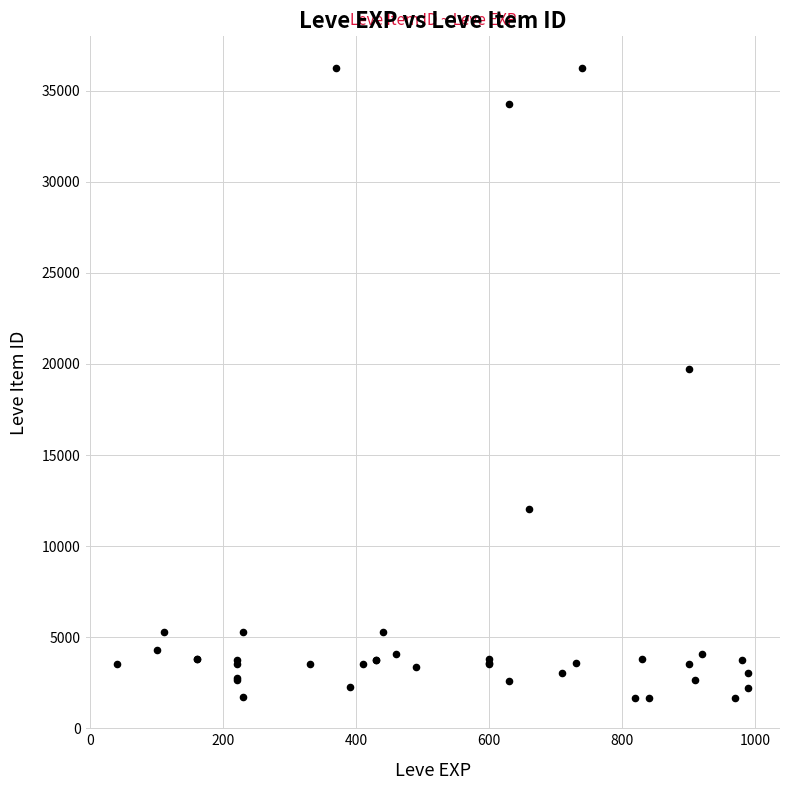

What Y value in the scatter plot is closest to 18967?

19744